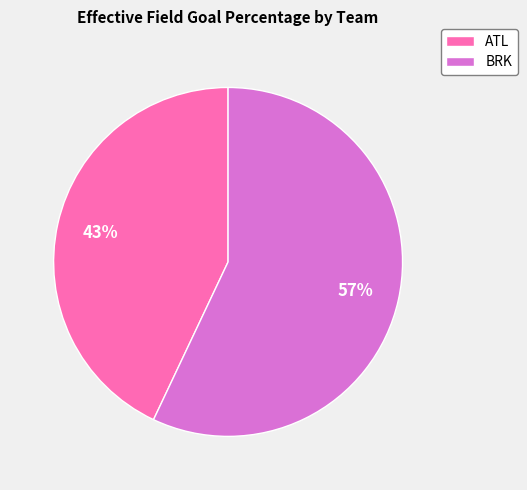

Do ATL and BRK together represent more than half of the pie?

Yes